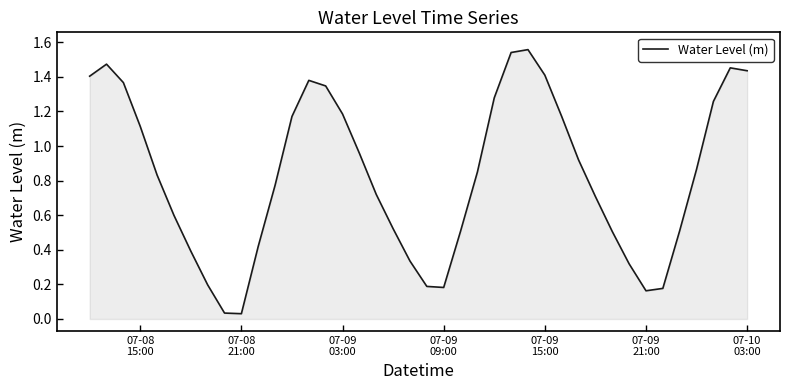

Reading left to right, transcribe all the data shown in this chart.

1.4	1.5	1.4	1.1	0.8	0.6	0.4	0.2	0.0	0.0	0.4	0.8	1.2	1.4	1.3	1.2	1.0	0.7	0.5	0.3	0.2	0.2	0.5	0.8	1.3	1.5	1.6	1.4	1.2	0.9	0.7	0.5	0.3	0.2	0.2	0.5	0.9	1.3	1.5	1.4